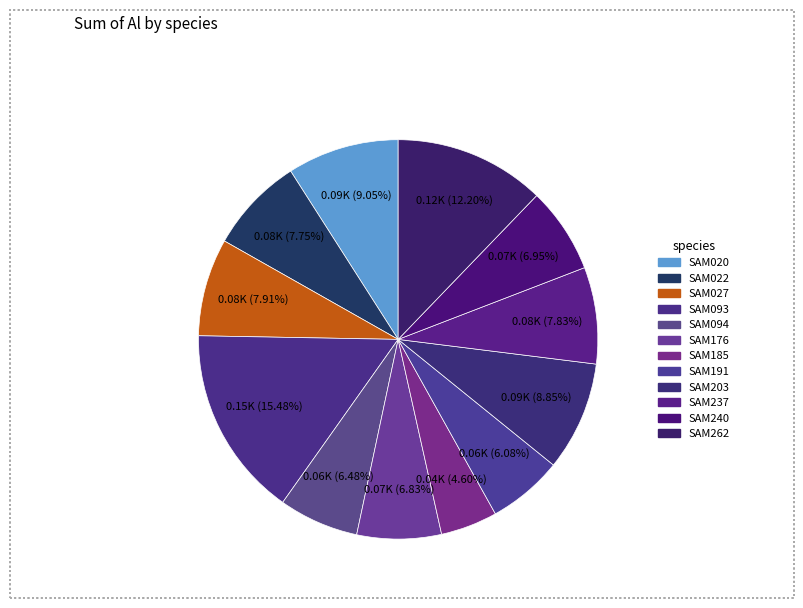

How many slices are in this pie chart?

12